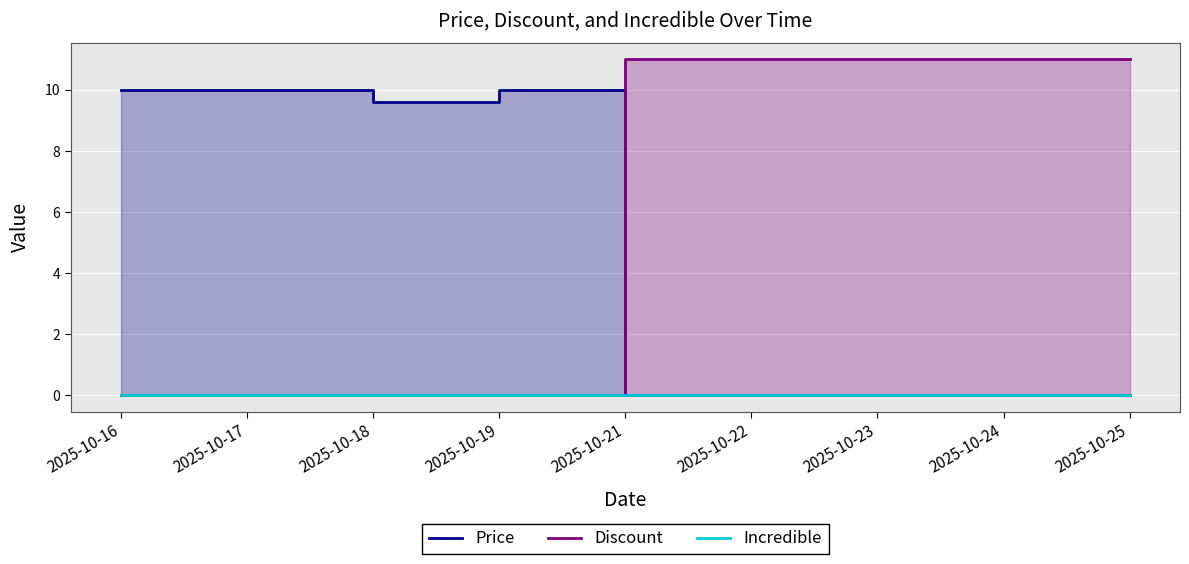

What are all the series names shown in the legend?

Price, Discount, Incredible